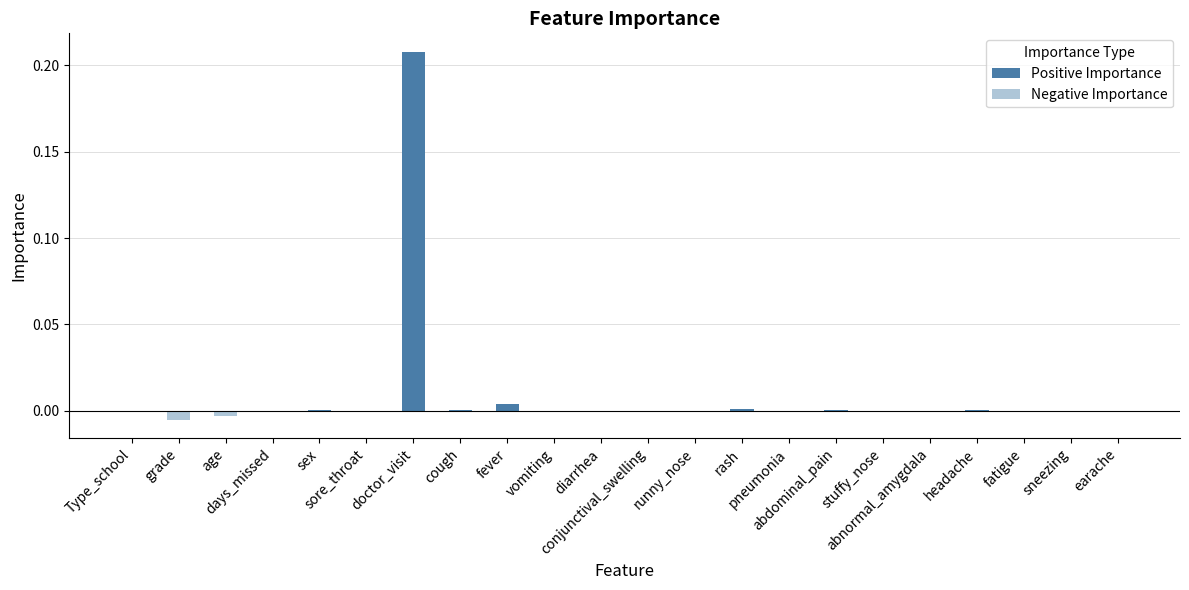

Are the bars grouped side by side (vs. stacked)?

Yes